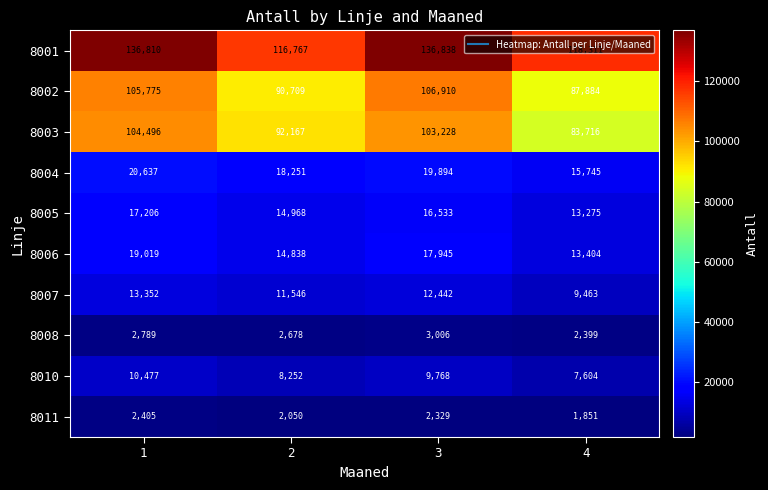

What is the sum of all 8002 values?

391278